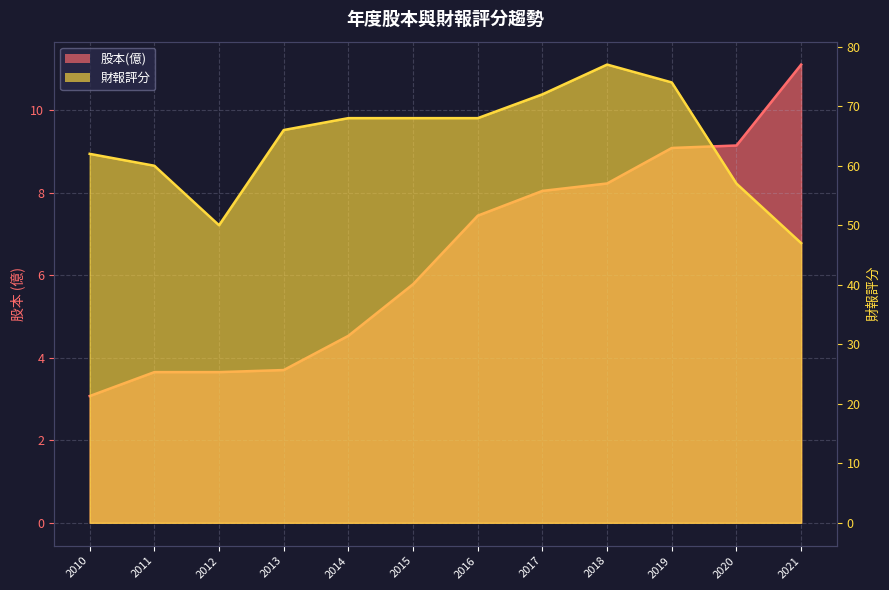

What are all the series names shown in the legend?

股本(億), 財報評分